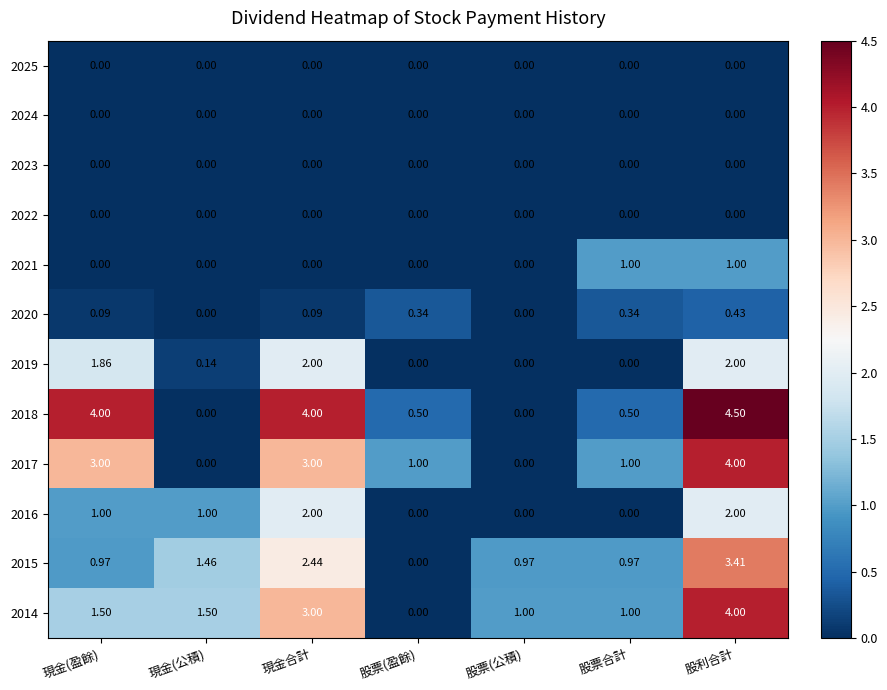

Is the value of 2014 at 股票(盈餘) greater than the value of 2021 at 股利合計?

No